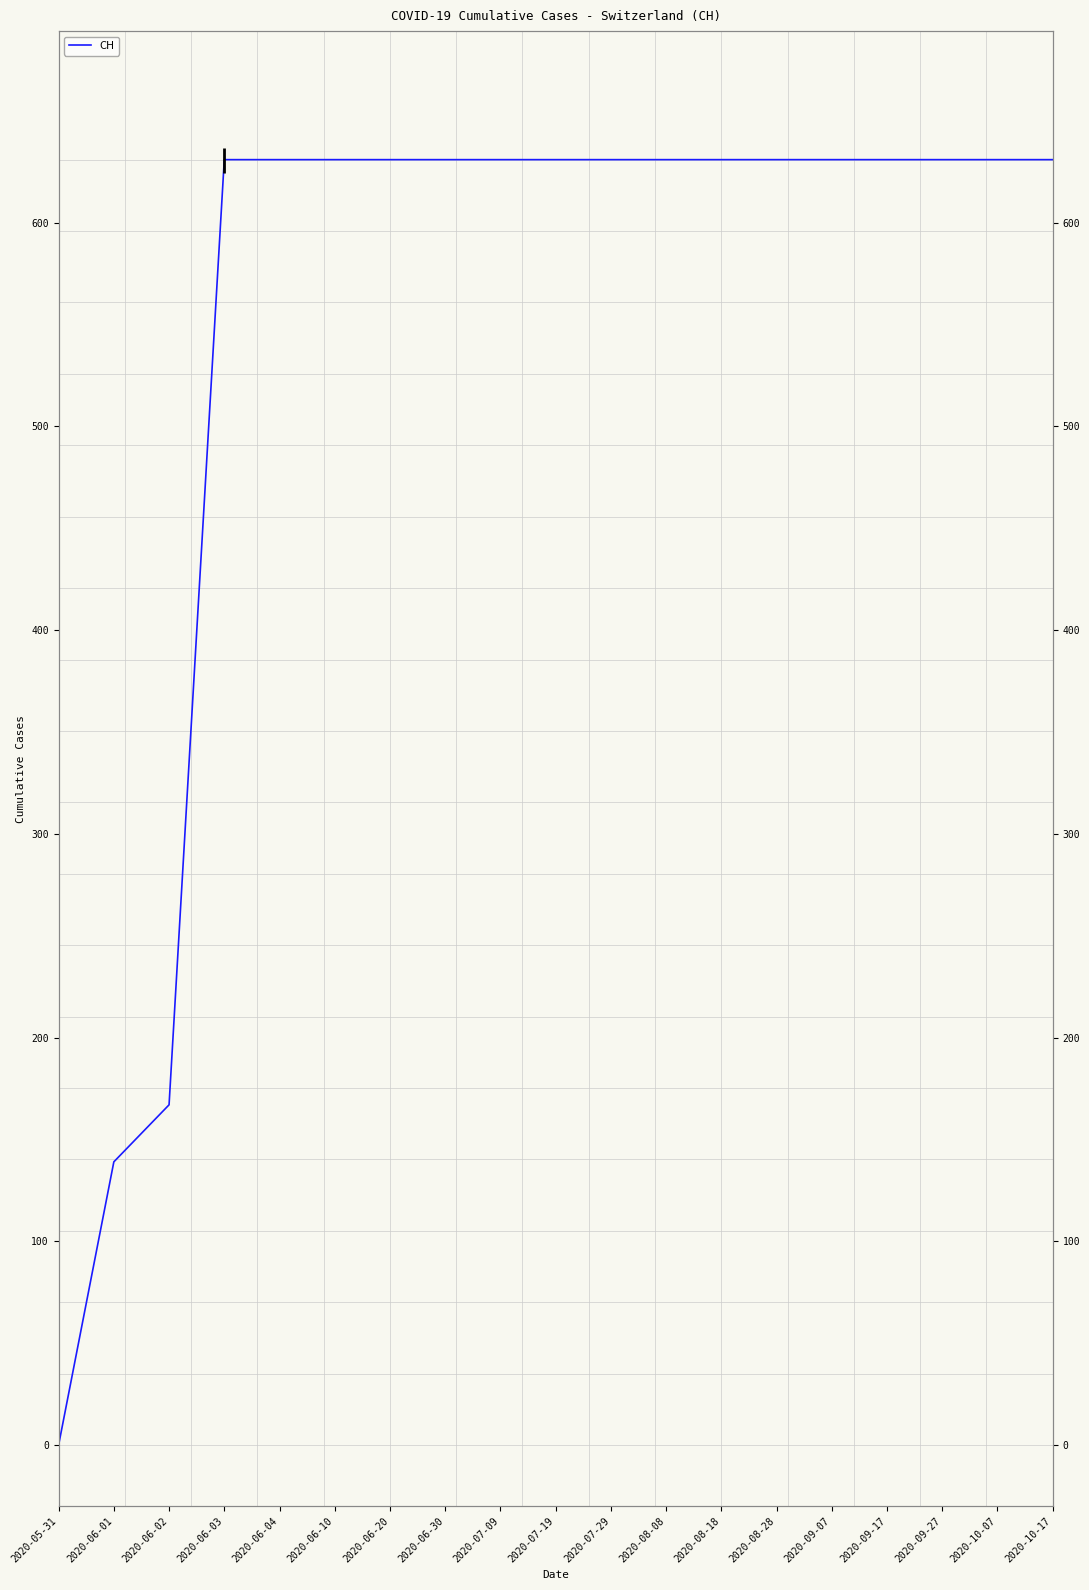

Reading right to left, transcribe all the data shown in this chart.

2020-10-17=631	2020-10-07=631	2020-09-27=631	2020-09-17=631	2020-09-07=631	2020-08-28=631	2020-08-18=631	2020-08-08=631	2020-07-29=631	2020-07-19=631	2020-07-09=631	2020-06-30=631	2020-06-20=631	2020-06-10=631	2020-06-04=631	2020-06-03=631	2020-06-02=167	2020-06-01=139	2020-05-31=0